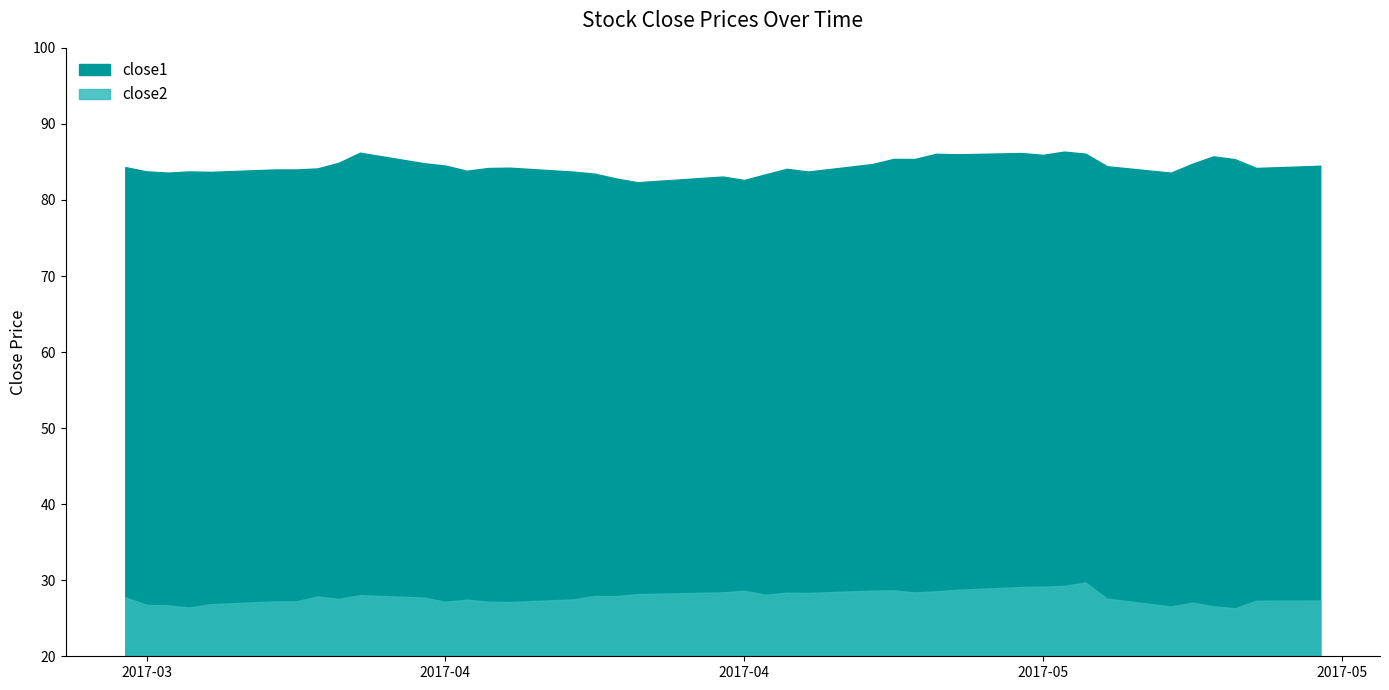

Reading left to right, list all the values displayed in this chart.

close1: 2017-03-20=84.3	2017-03-21=83.8	2017-03-22=83.6	2017-03-23=83.7	2017-03-24=83.7	2017-03-27=84.0	2017-03-28=84.0	2017-03-29=84.1	2017-03-30=84.9	2017-03-31=86.2	2017-04-03=84.8	2017-04-04=84.5	2017-04-05=83.8	2017-04-06=84.2	2017-04-07=84.2	2017-04-10=83.7	2017-04-11=83.5	2017-04-12=82.8	2017-04-13=82.3	2017-04-17=83.1	2017-04-18=82.6	2017-04-19=83.4	2017-04-20=84.1	2017-04-21=83.7	2017-04-24=84.7	2017-04-25=85.4	2017-04-26=85.4	2017-04-27=86.1	2017-04-28=86.0	2017-05-01=86.2	2017-05-02=85.9	2017-05-03=86.4	2017-05-04=86.1	2017-05-05=84.4	2017-05-08=83.6	2017-05-09=84.8	2017-05-10=85.7	2017-05-11=85.4	2017-05-12=84.2	2017-05-15=84.5
close2: 2017-03-20=27.7	2017-03-21=26.8	2017-03-22=26.7	2017-03-23=26.4	2017-03-24=26.9	2017-03-27=27.2	2017-03-28=27.2	2017-03-29=27.9	2017-03-30=27.5	2017-03-31=28.0	2017-04-03=27.7	2017-04-04=27.2	2017-04-05=27.5	2017-04-06=27.2	2017-04-07=27.1	2017-04-10=27.5	2017-04-11=27.9	2017-04-12=27.9	2017-04-13=28.2	2017-04-17=28.4	2017-04-18=28.6	2017-04-19=28.1	2017-04-20=28.4	2017-04-21=28.3	2017-04-24=28.6	2017-04-25=28.7	2017-04-26=28.4	2017-04-27=28.5	2017-04-28=28.7	2017-05-01=29.1	2017-05-02=29.2	2017-05-03=29.3	2017-05-04=29.7	2017-05-05=27.6	2017-05-08=26.6	2017-05-09=27.1	2017-05-10=26.6	2017-05-11=26.3	2017-05-12=27.3	2017-05-15=27.3